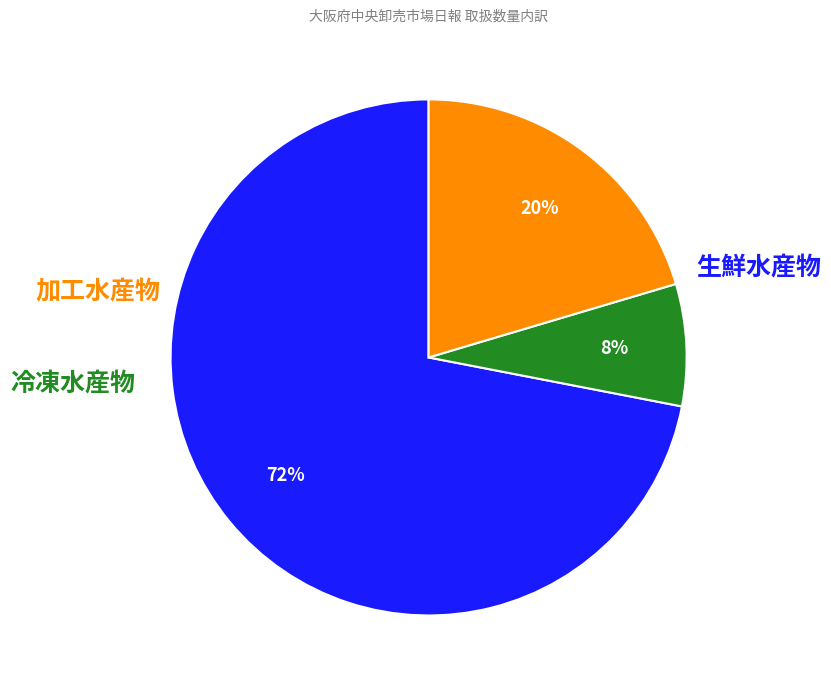

Is there a majority slice in this chart?

Yes